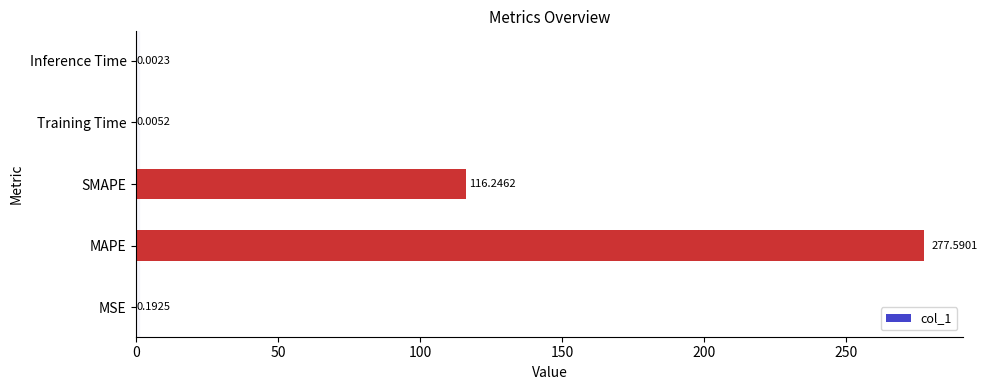

Which label corresponds to the largest value in the chart?

MAPE